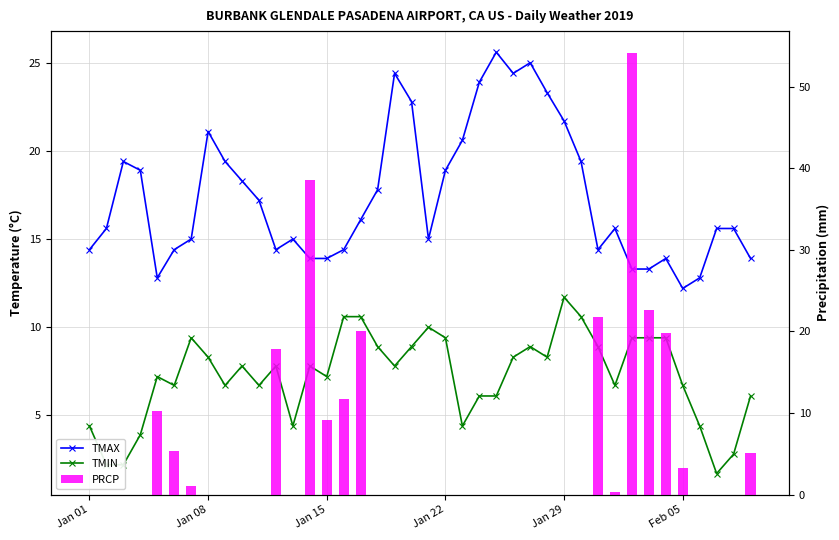

How many categories are shown in the chart?

40